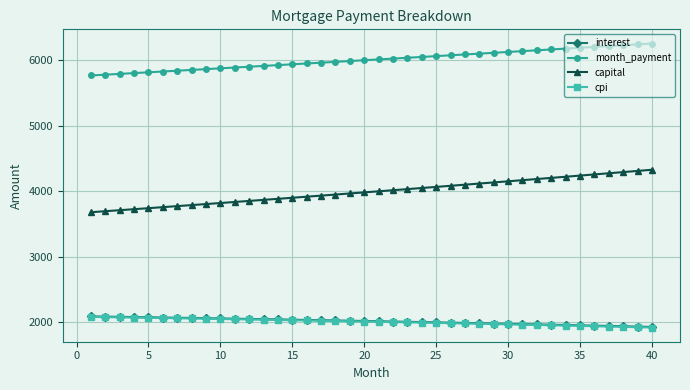

True or false: month_payment and interest intersect in this chart.

False